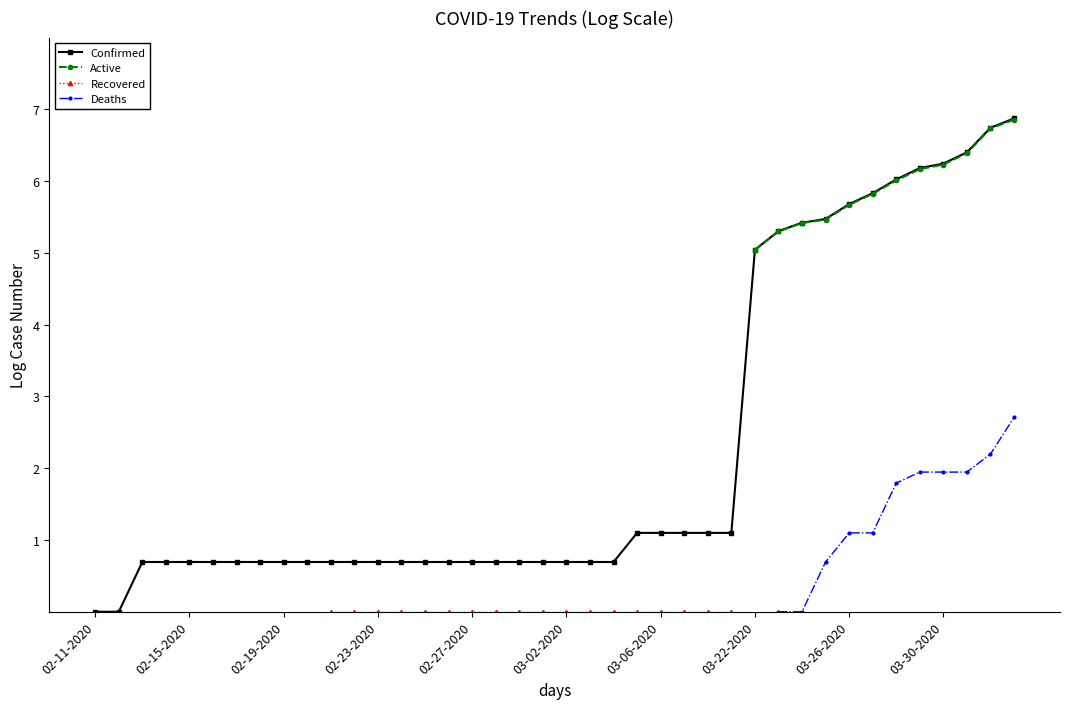

True or false: Deaths and Confirmed intersect in this chart.

False